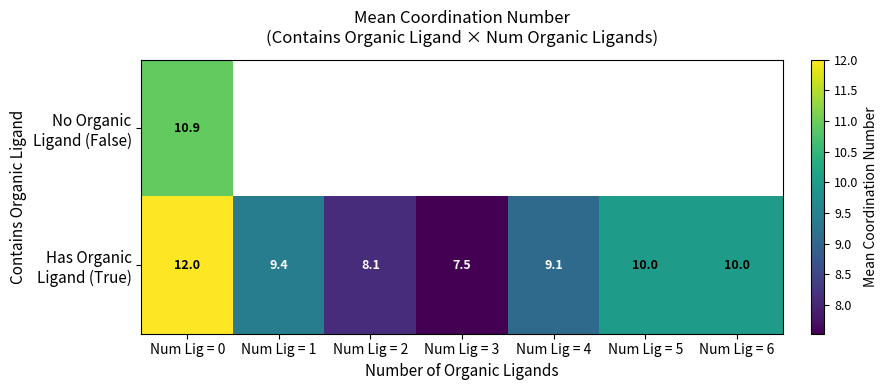

At which label does No Organic Ligand (False) reach its peak?

Num Lig = 0